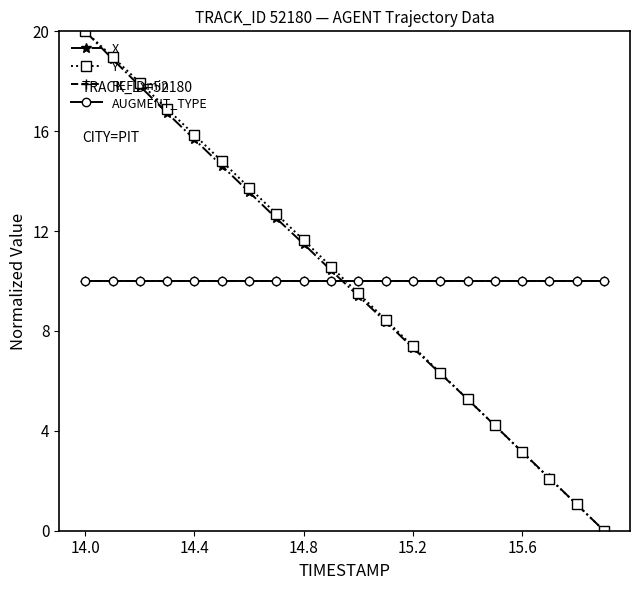

Does the chart have visible grid lines?

No